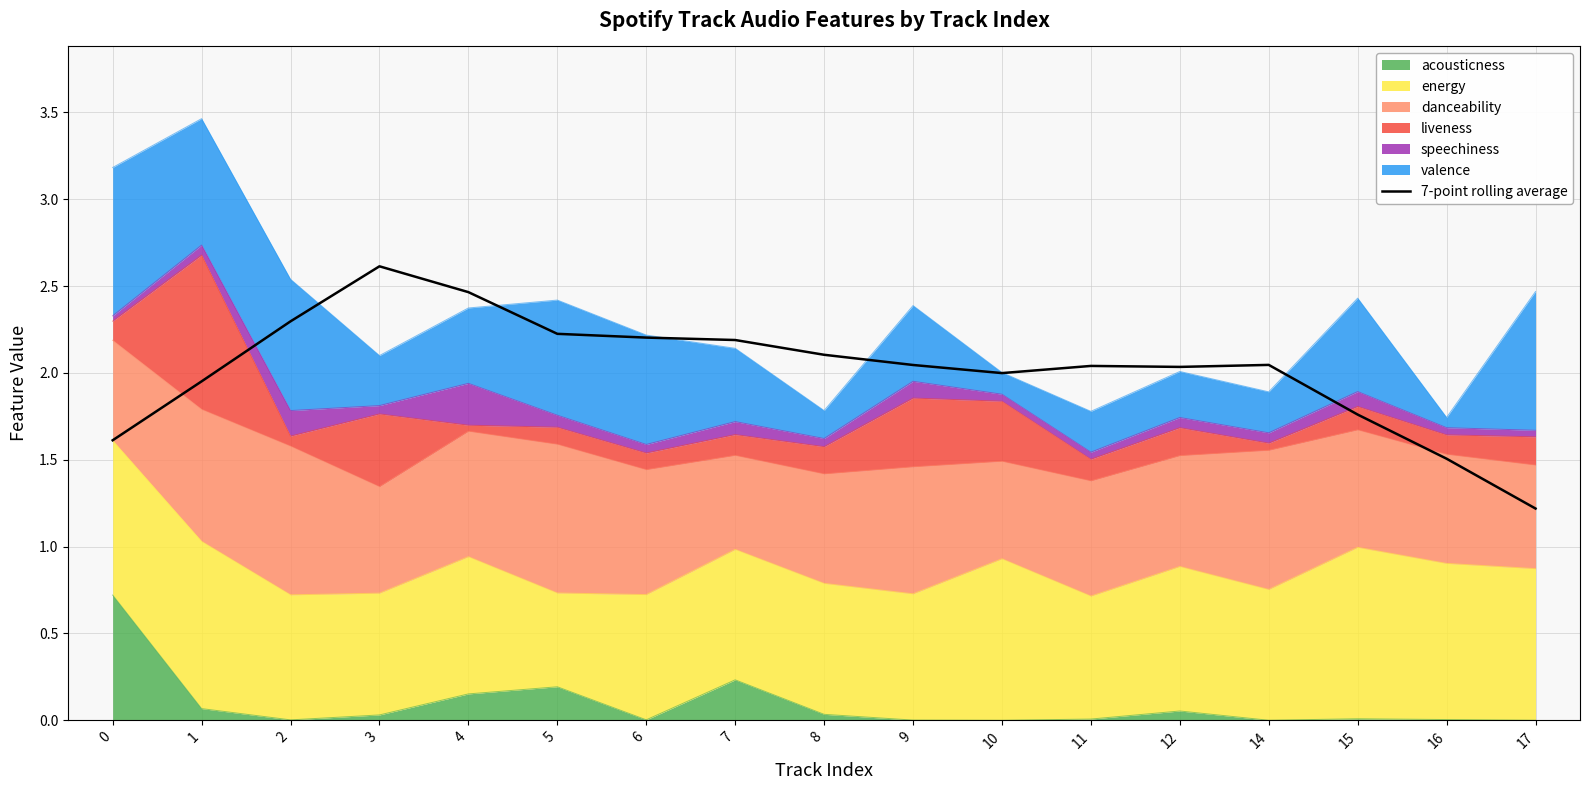

Where is the data nearest to the value 1?

17